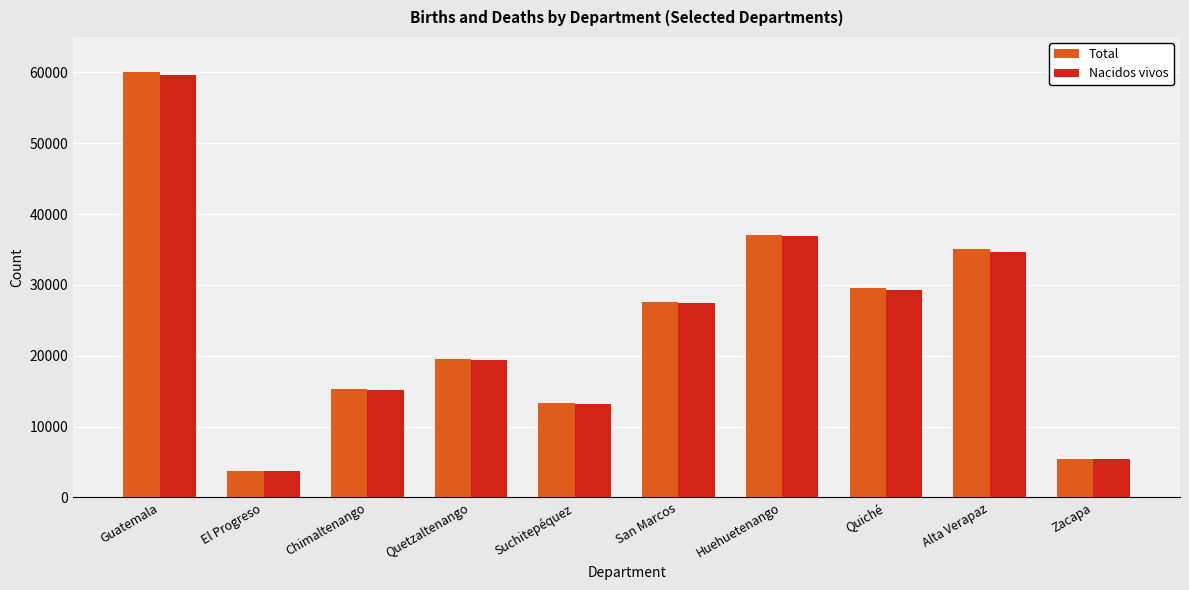

How many groups of bars are there?

10